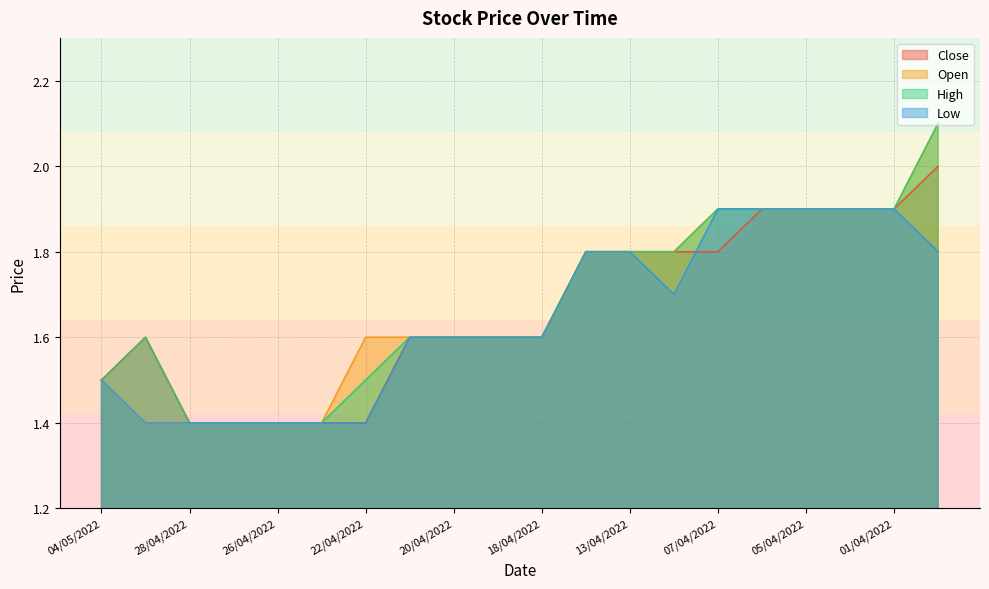

True or false: Close has a value of 1.6 at 21/04/2022.

True